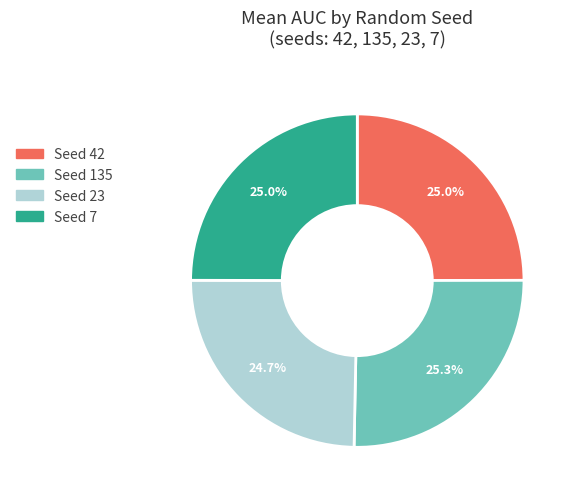

Does any single category account for the majority?

No